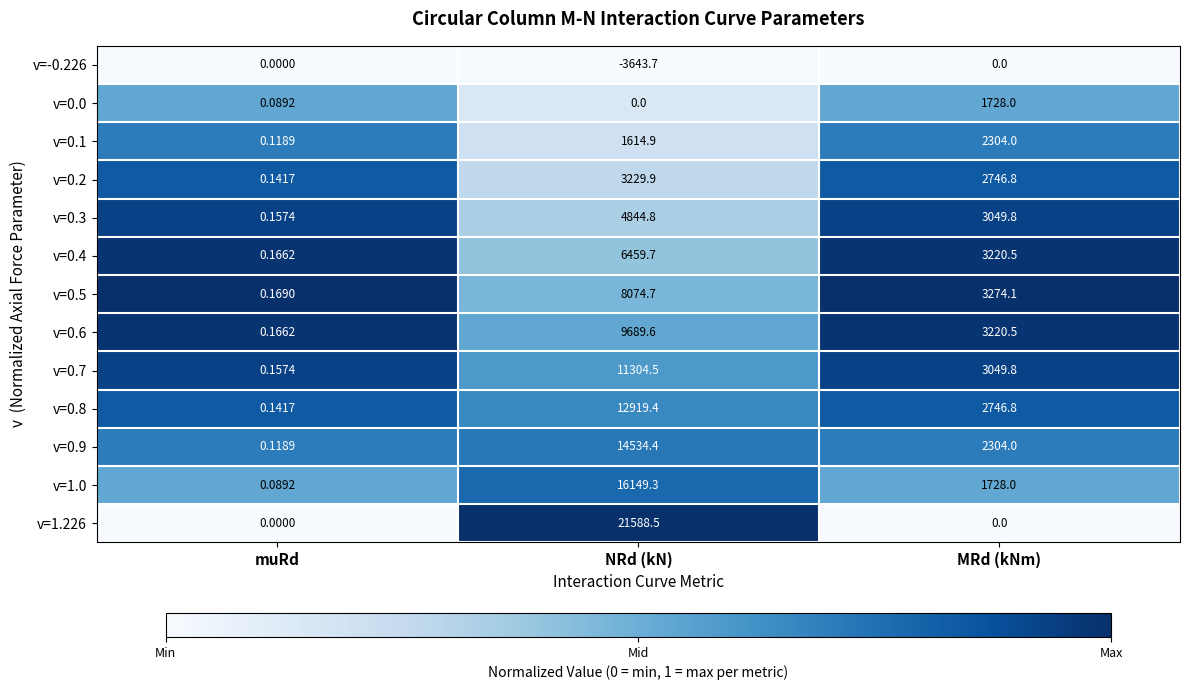

What is the difference between the highest and lowest values at NRd (kN)?

25232.2